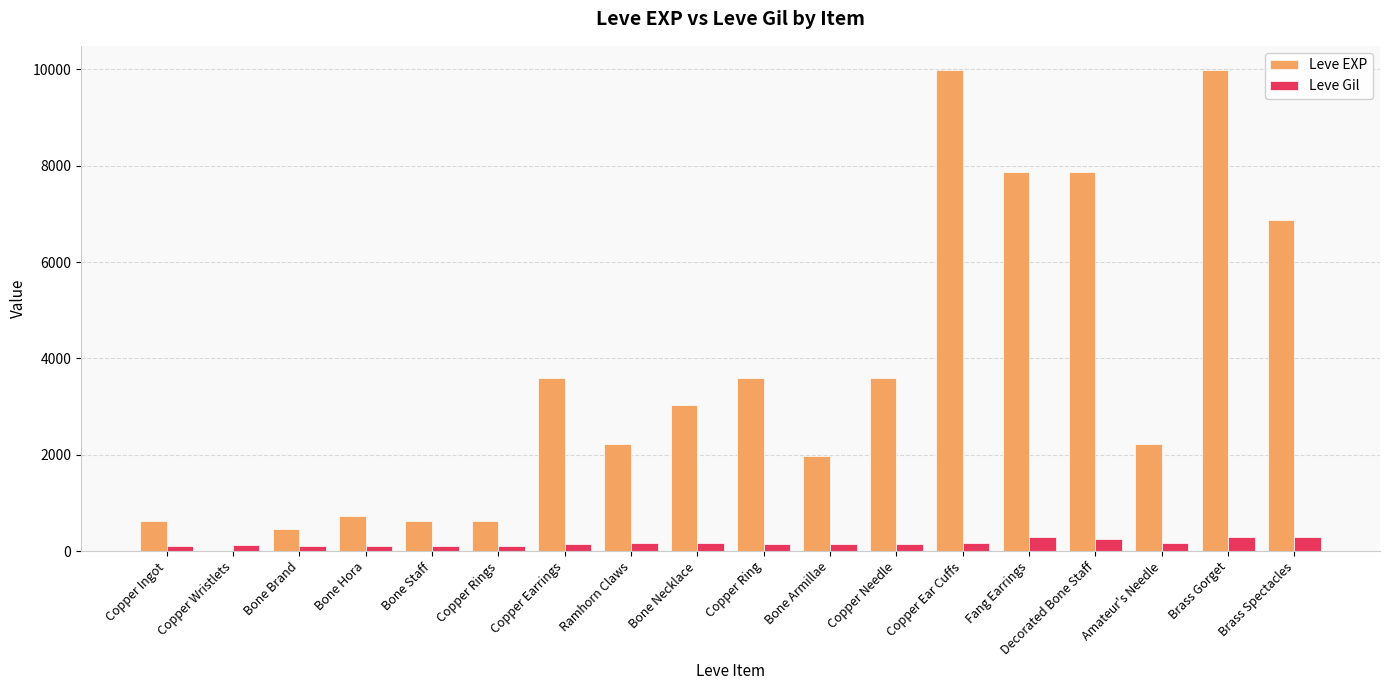

What is the sum of the Leve Gil values at Brass Spectacles and Copper Ingot?

401